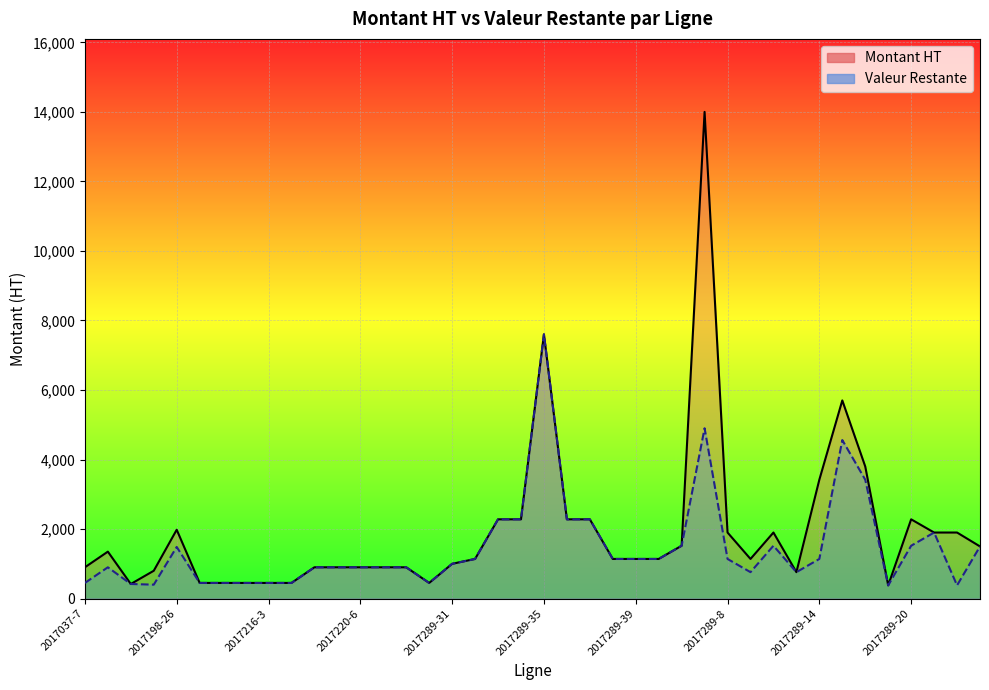

True or false: Montant HT and Valeur Restante cross at least once.

False